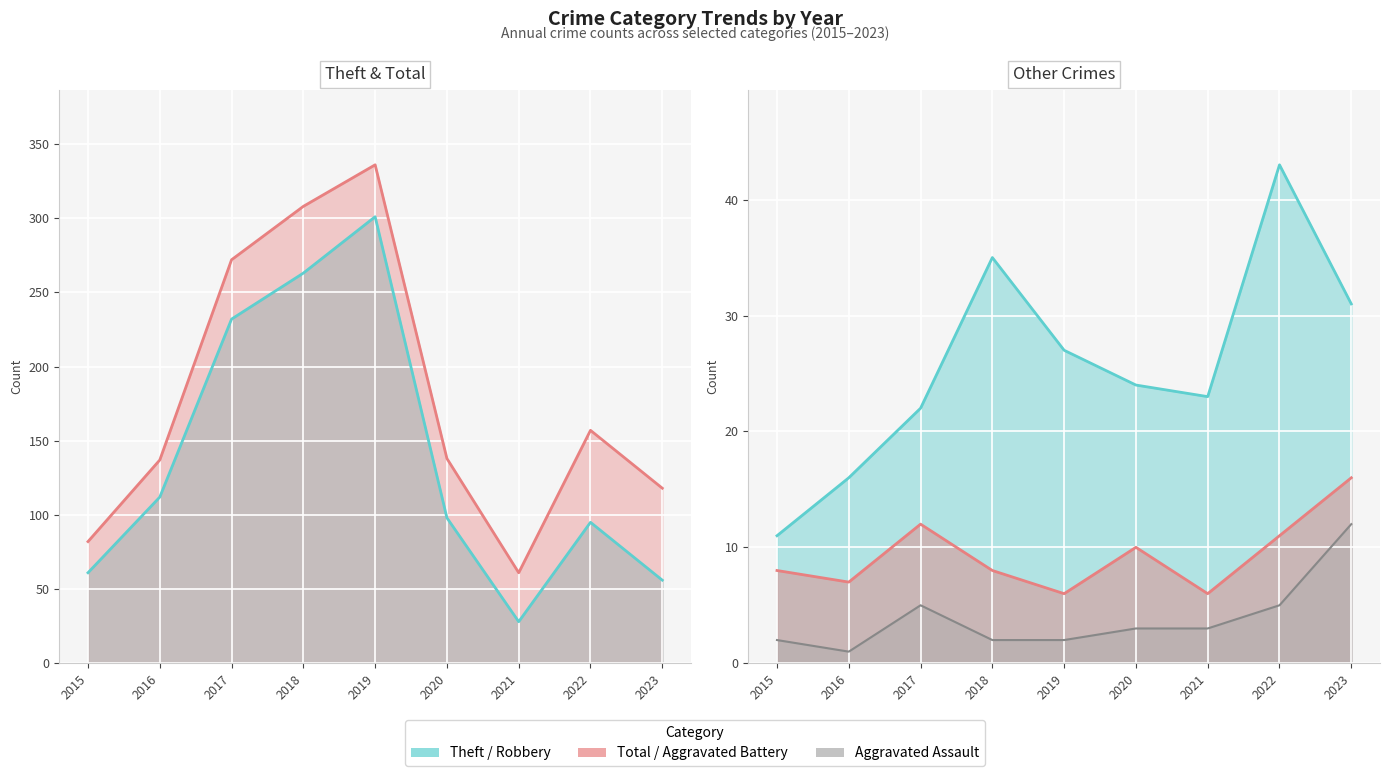

Which category has the highest value in the Robbery series?

2022